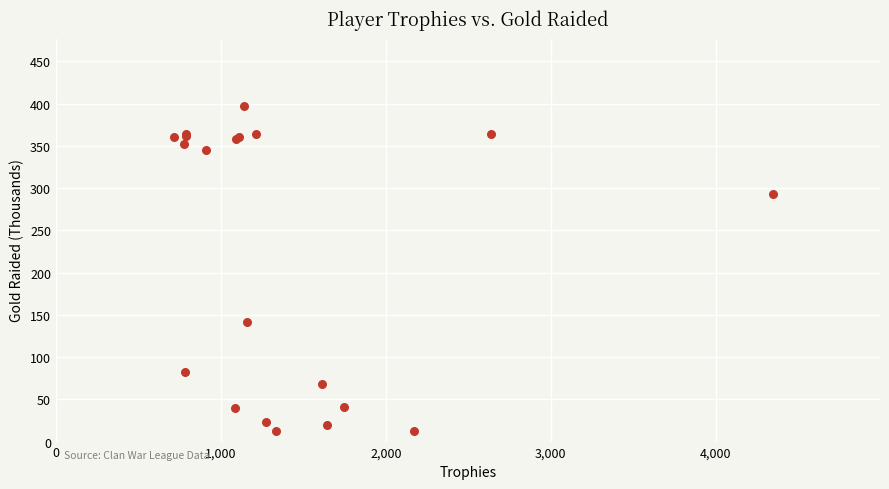

What Y value in the scatter plot is closest to 205?

141.7